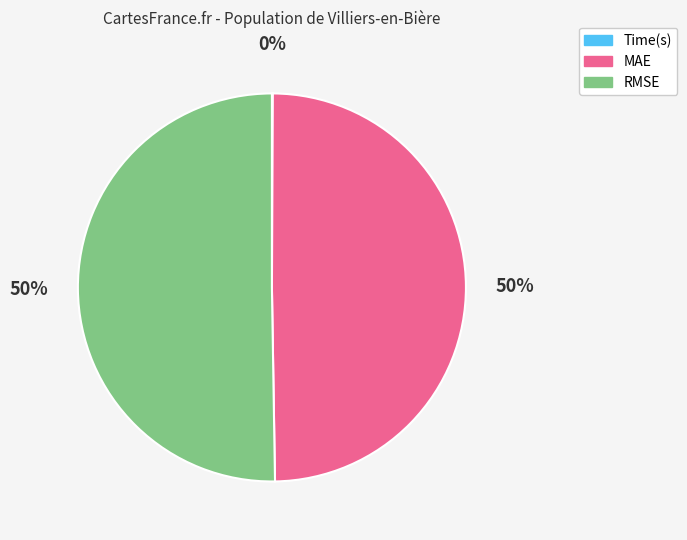

True or false: RMSE accounts for 50% of the total.

True